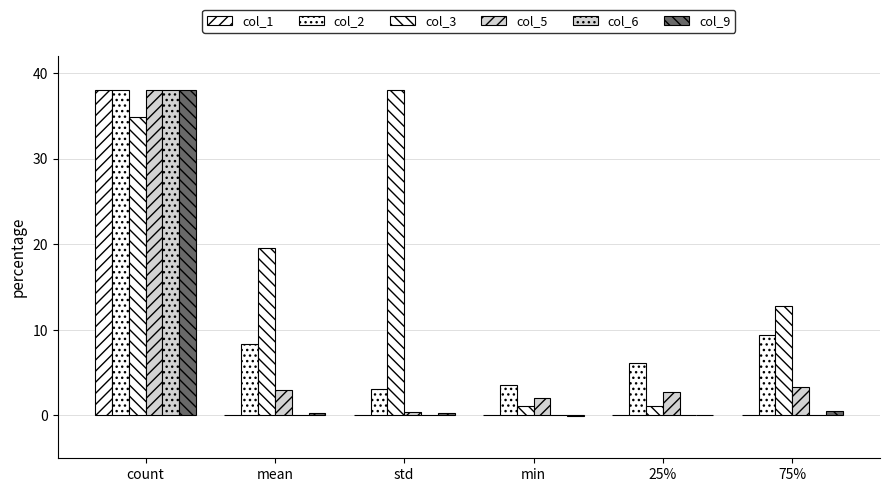

Does the chart contain stacked bars?

No